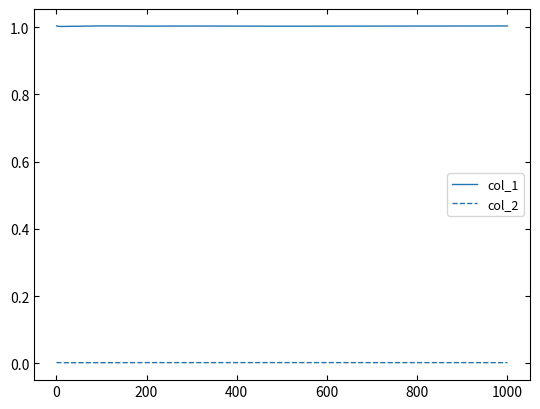

List the series in order of their overall mean, highest first.

col_1, col_2